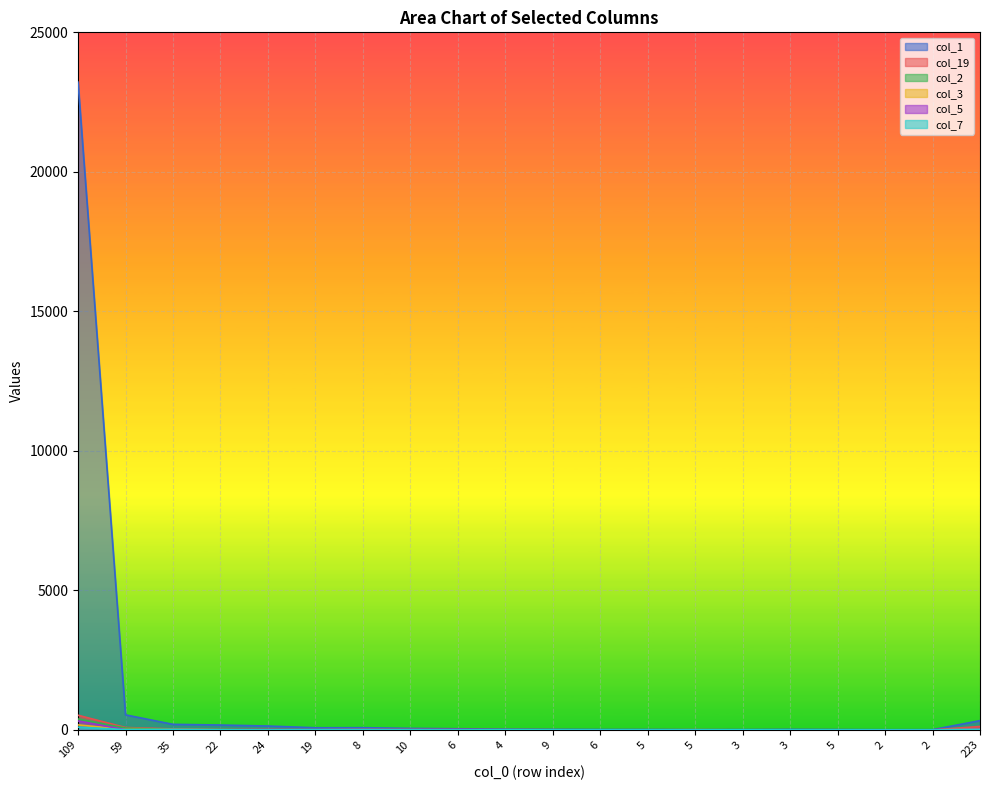

Rank the series at 2 from lowest to highest value.

col_3, col_7, col_19, col_5, col_2, col_1